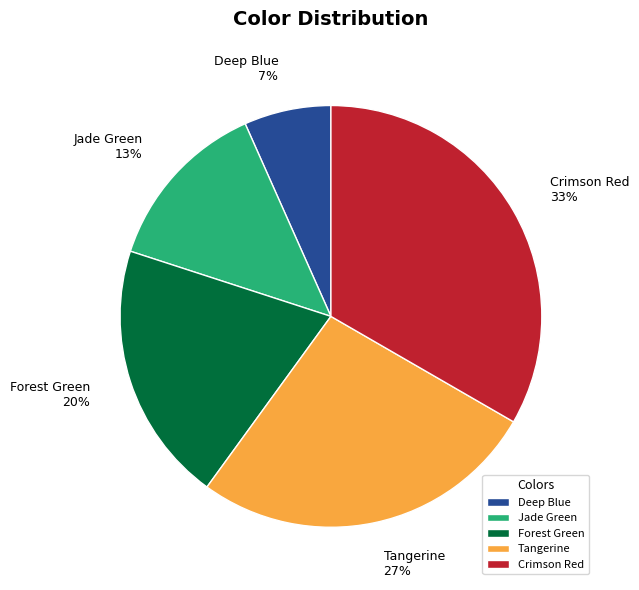

How many segments does this pie chart have?

5